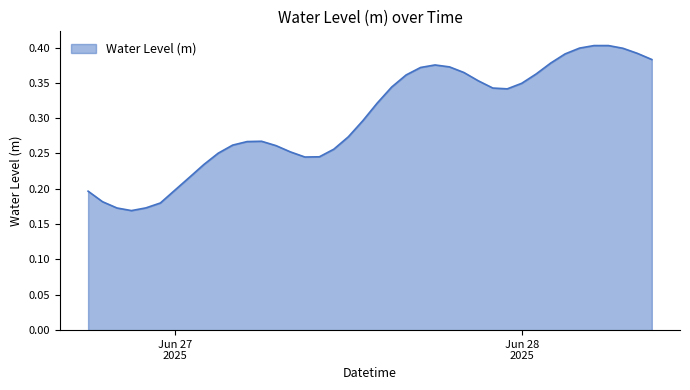

Rank the categories by value from lowest to highest.

2025-06-26 21:00:00, 2025-06-26 20:00:00, 2025-06-26 22:00:00, 2025-06-26 23:00:00, 2025-06-26 19:00:00, 2025-06-26 18:00:00, 2025-06-27 00:00:00, 2025-06-27 01:00:00, 2025-06-27 02:00:00, 2025-06-27 09:00:00, 2025-06-27 10:00:00, 2025-06-27 03:00:00, 2025-06-27 08:00:00, 2025-06-27 11:00:00, 2025-06-27 07:00:00, 2025-06-27 04:00:00, 2025-06-27 05:00:00, 2025-06-27 06:00:00, 2025-06-27 12:00:00, 2025-06-27 13:00:00, 2025-06-27 14:00:00, 2025-06-27 23:00:00, 2025-06-27 22:00:00, 2025-06-27 15:00:00, 2025-06-28 00:00:00, 2025-06-27 21:00:00, 2025-06-27 16:00:00, 2025-06-28 01:00:00, 2025-06-27 20:00:00, 2025-06-27 17:00:00, 2025-06-27 19:00:00, 2025-06-27 18:00:00, 2025-06-28 02:00:00, 2025-06-28 09:00:00, 2025-06-28 03:00:00, 2025-06-28 08:00:00, 2025-06-28 07:00:00, 2025-06-28 04:00:00, 2025-06-28 05:00:00, 2025-06-28 06:00:00